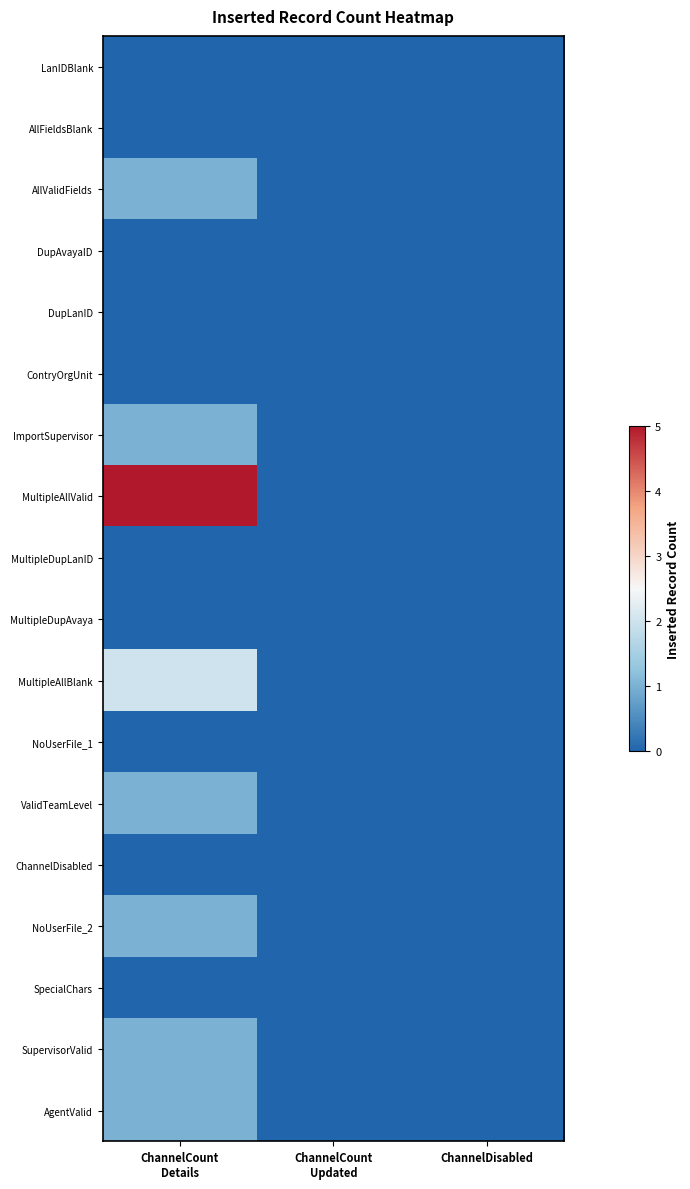

At how many categories does at least one series exceed 3?

1